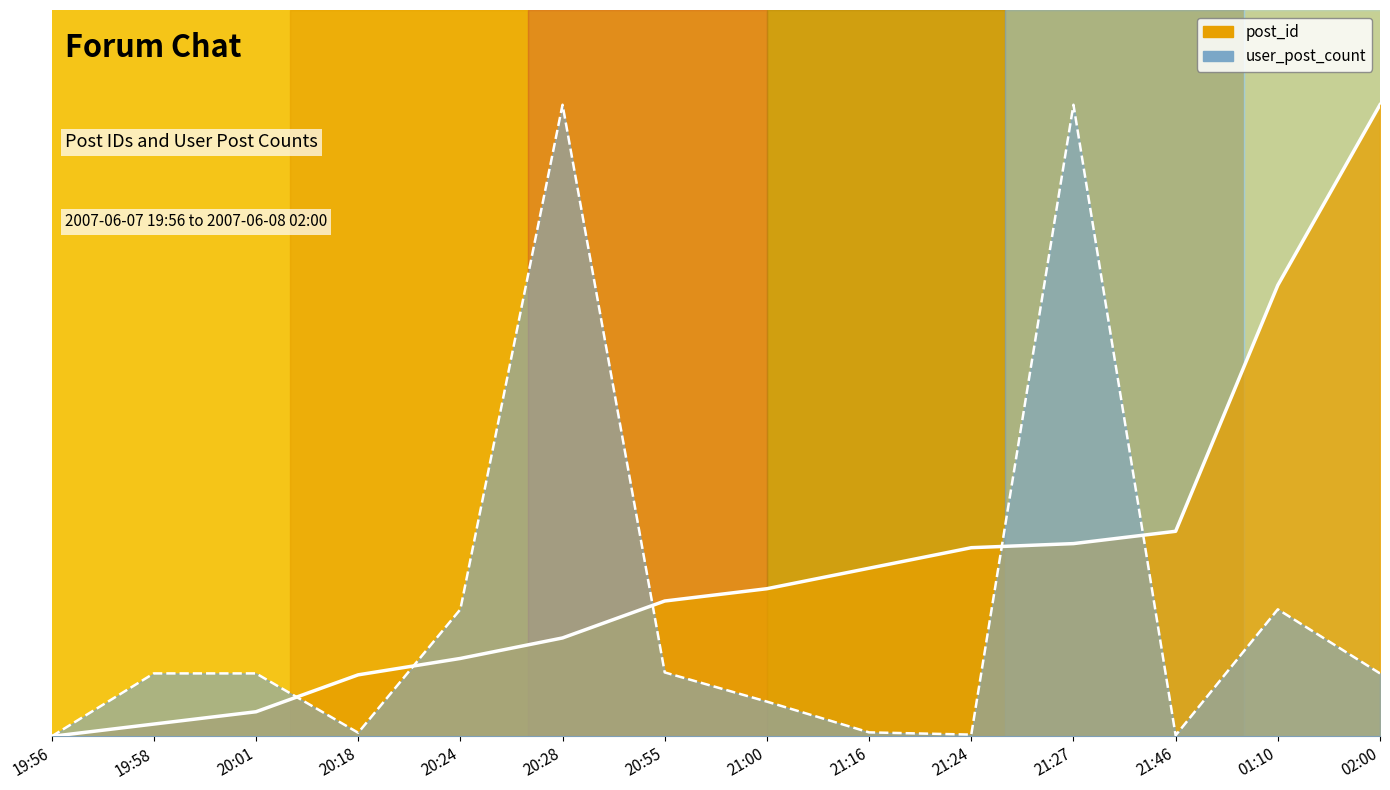

List the series in order of their overall mean, lowest first.

user_post_count line, post_id line